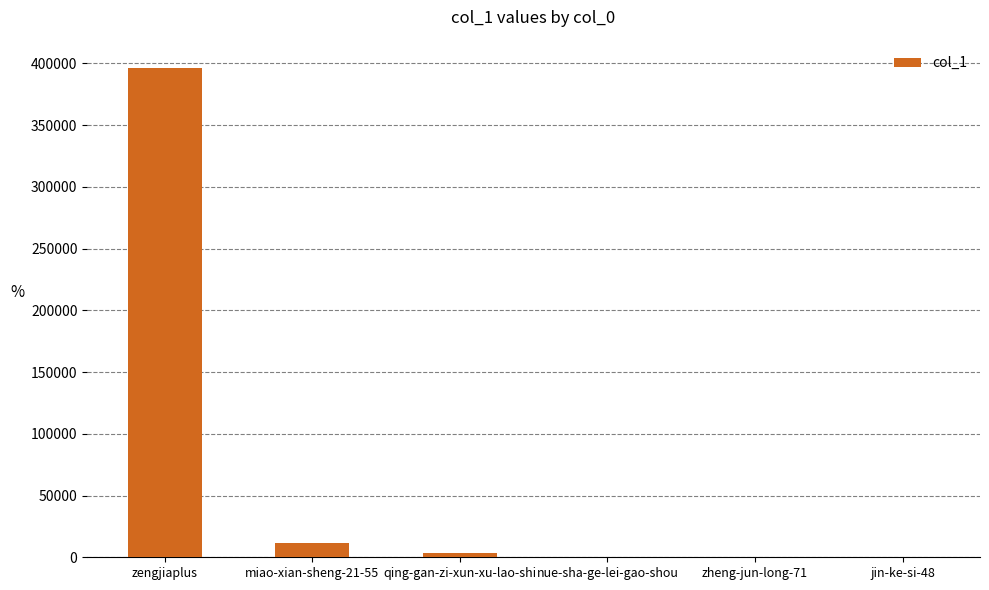

What is the change in value from qing-gan-zi-xun-xu-lao-shi to zheng-jun-long-71?

-3332